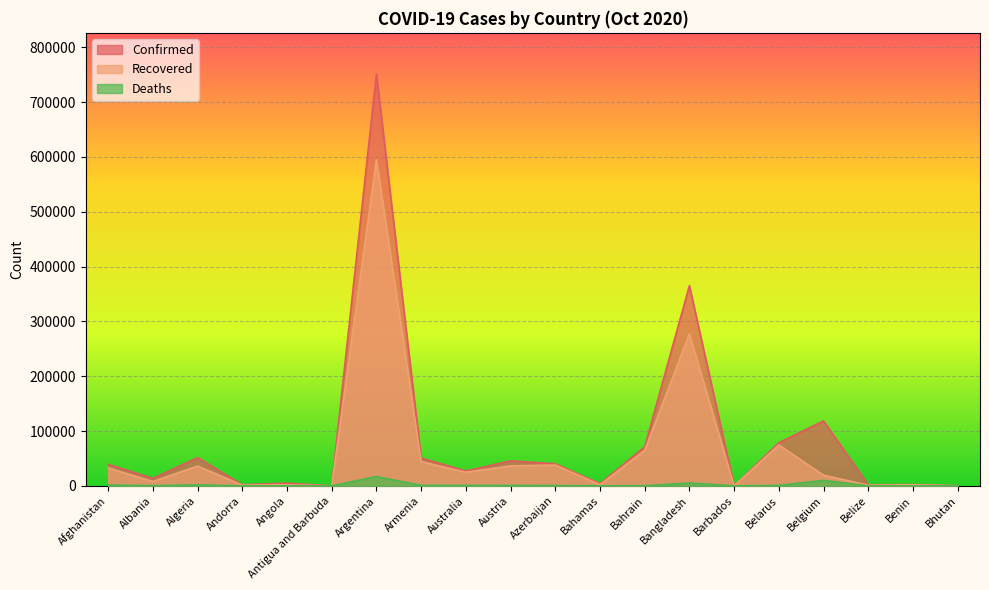

Reading right to left, list all the values displayed in this chart.

Confirmed: 282	2357	1992	118452	78631	190	364987	70864	4123	40229	45686	27096	50850	751001	101	4972	2050	51530	13649	39285
Recovered: 222	1973	1246	19454	74525	179	277078	64838	2206	37954	36476	24782	44219	594645	92	1941	1432	36174	7847	32842
Deaths: 0	41	27	10016	833	7	5272	251	96	591	802	888	963	16937	3	183	53	1736	387	1458